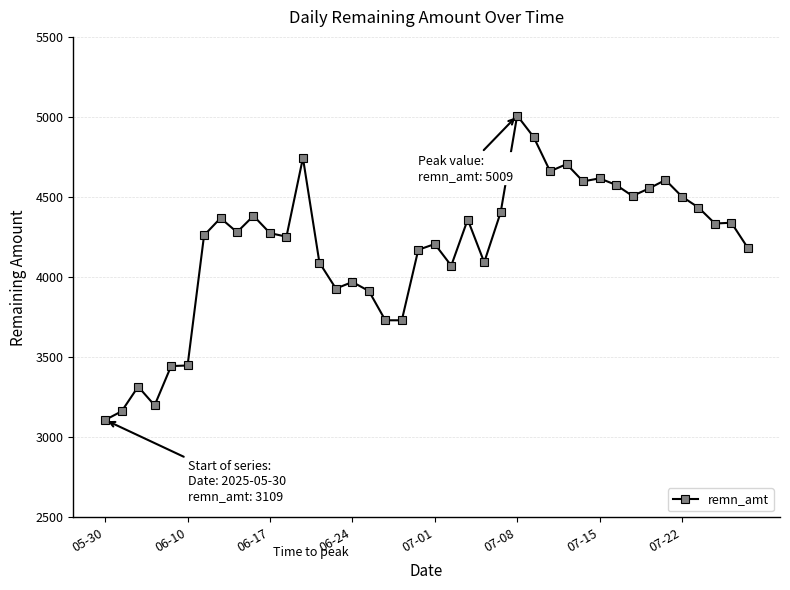

True or false: the data has more than 2 interior local peaks.

True